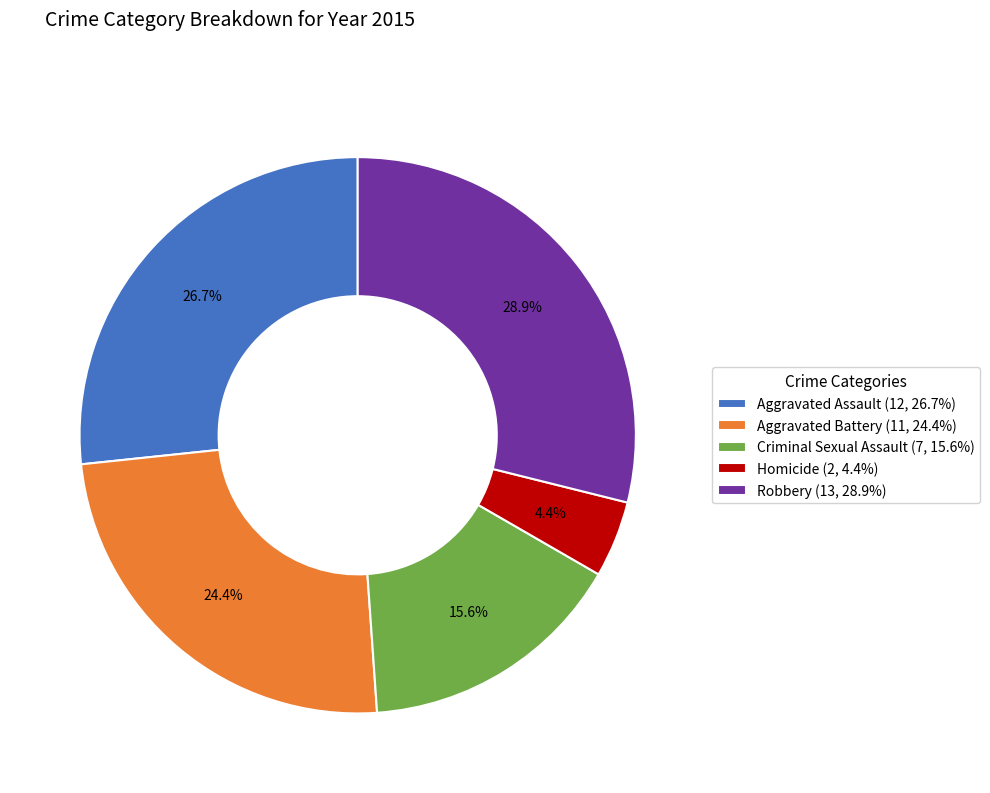

Rank the categories by value from highest to lowest.

Robbery, Aggravated Assault, Aggravated Battery, Criminal Sexual Assault, Homicide